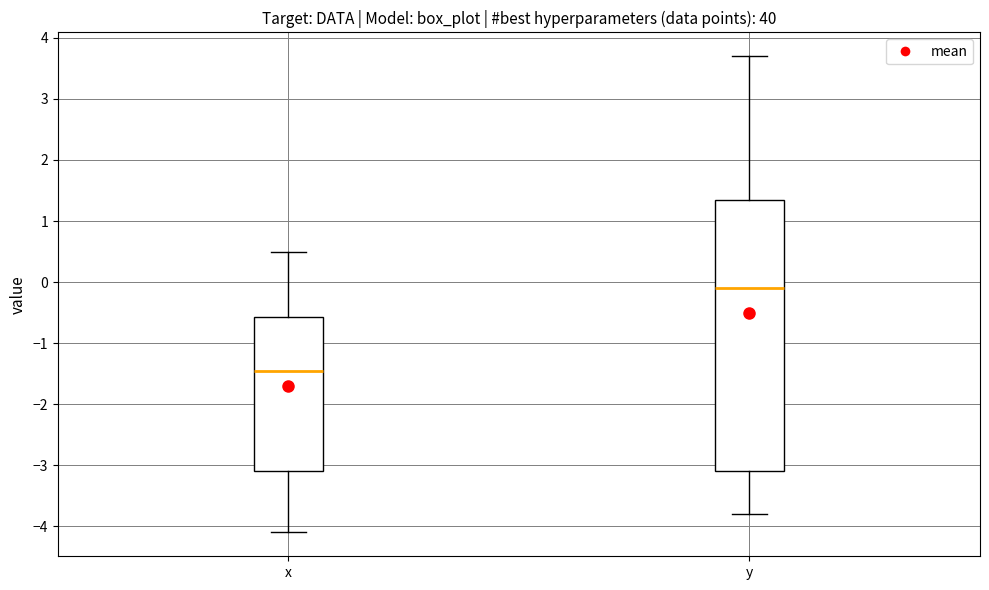

Which box has the lowest median line?

x